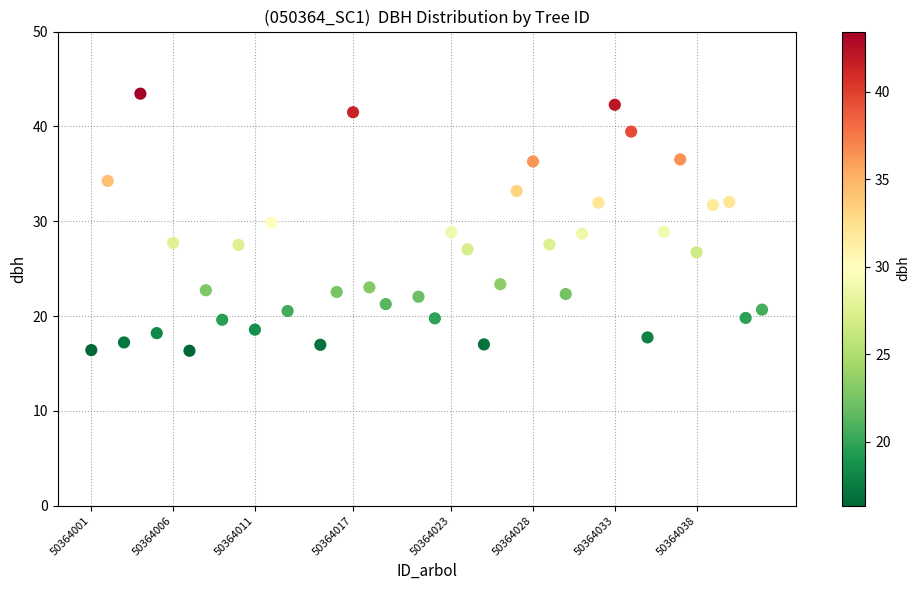

What is the range of X values (max minus min)?

41.0